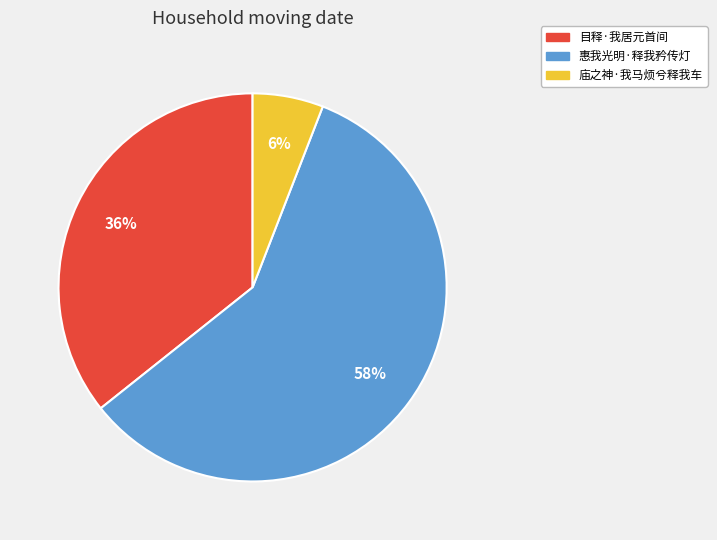

To the nearest percent, what is the average slice percentage?

33%